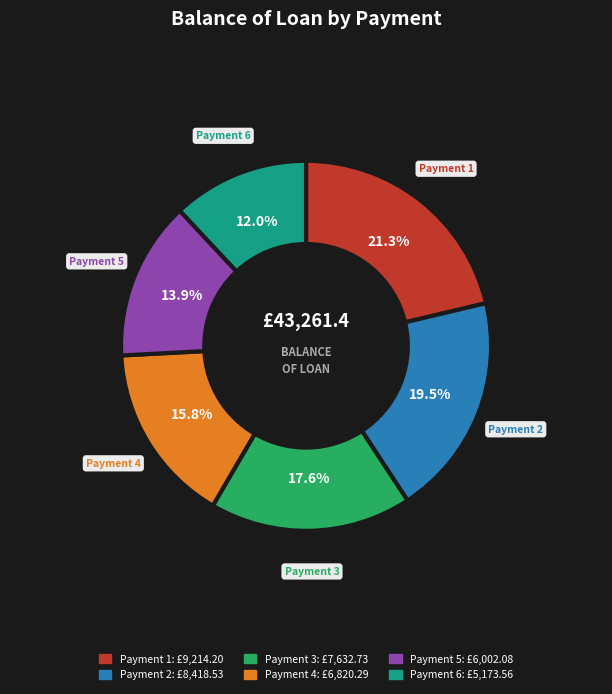

Is there a majority slice in this chart?

No